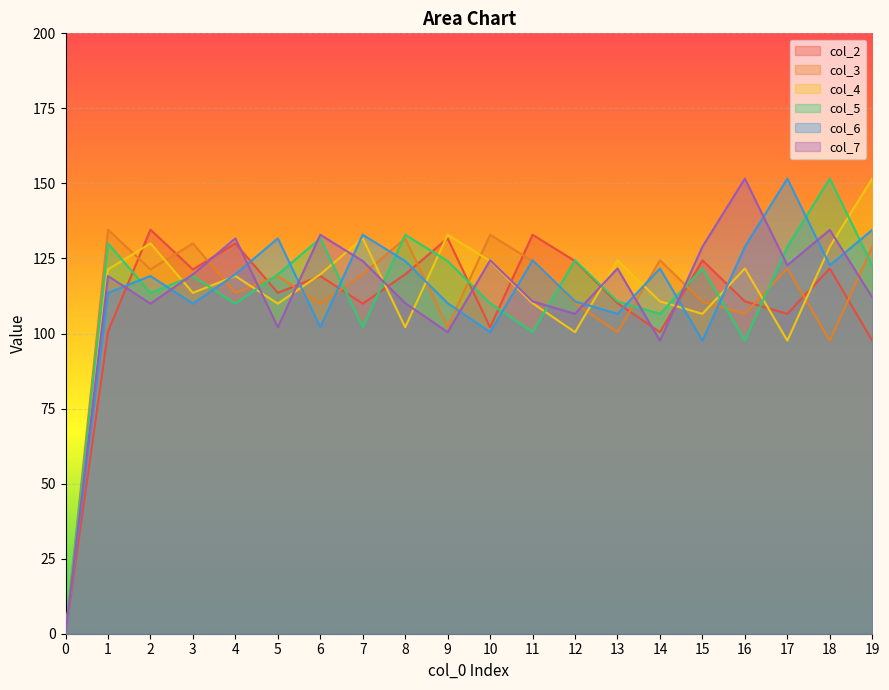

List the series in order of their peak value, lowest first.

col_2, col_3, col_4, col_5, col_6, col_7